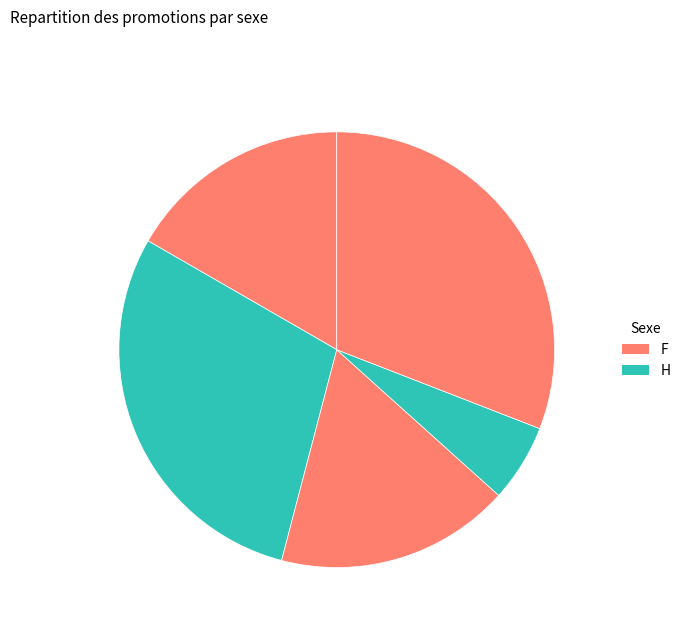

How many segments does this pie chart have?

5